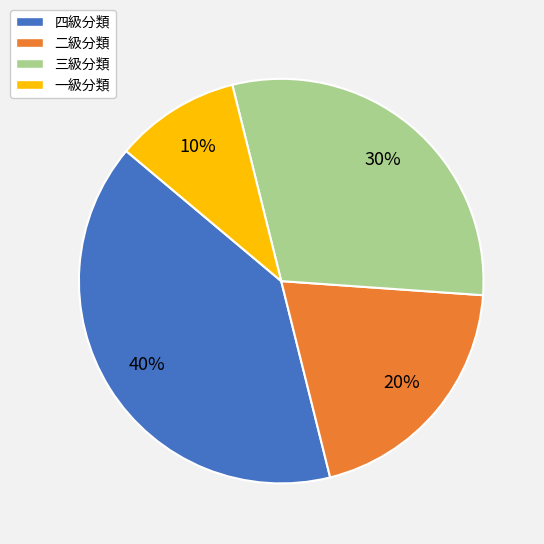

How many slices are in this pie chart?

4